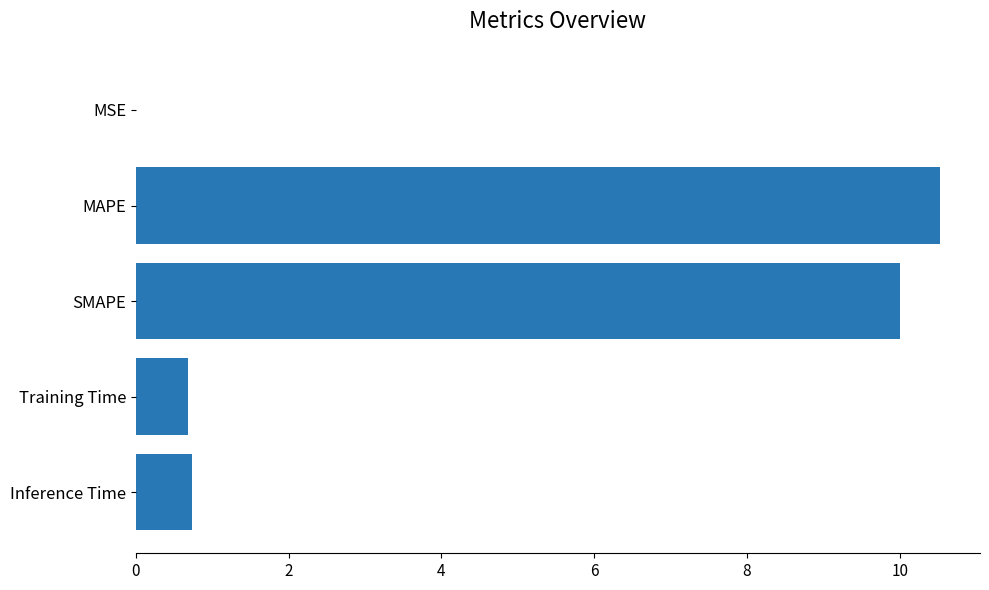

Read the value at Inference Time.

0.7